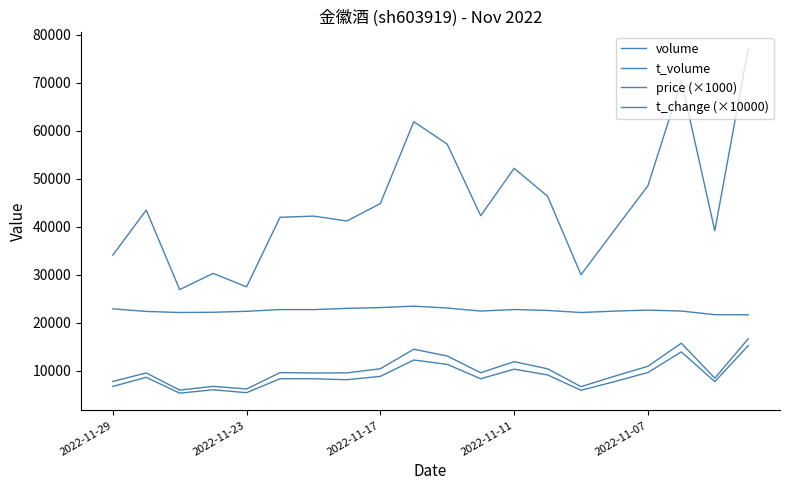

Does the chart display data point markers on the line(s)?

No